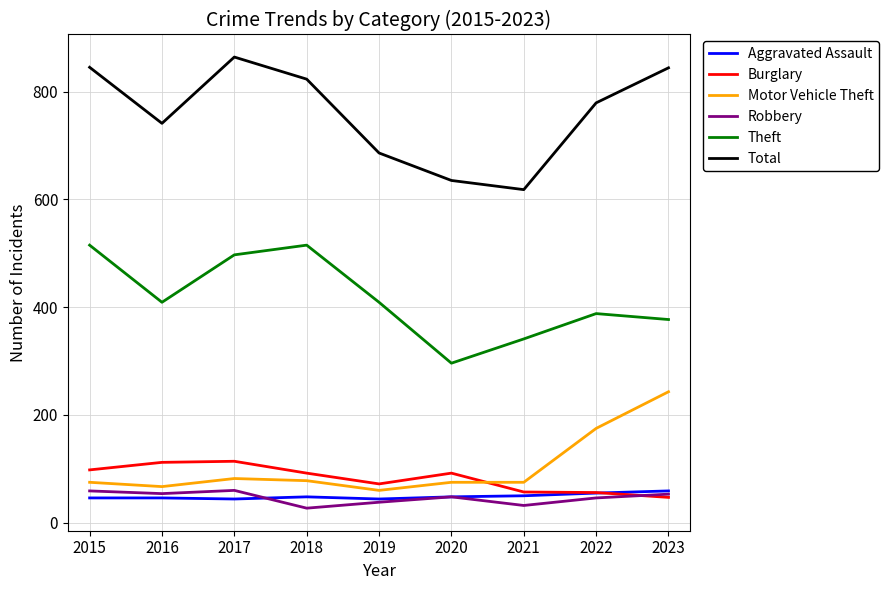

How many lines are shown in the chart?

6